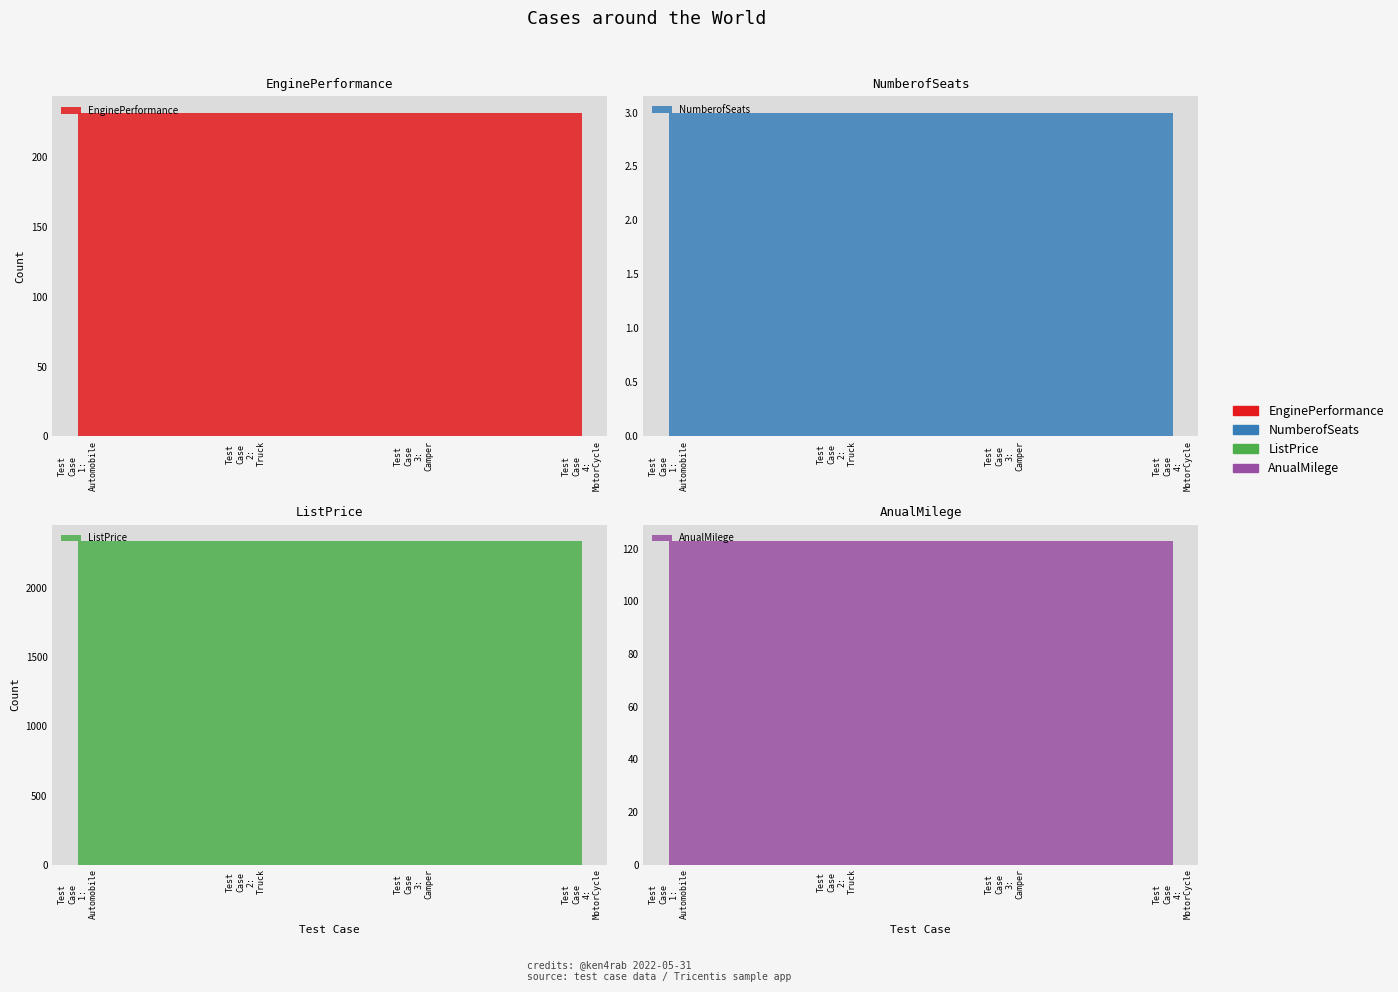

Reading left to right, list all the values displayed in this chart.

EnginePerformance: 232	232	232	232
NumberofSeats: 3	3	3	3
ListPrice: 2345	2345	2345	2345
AnualMilege: 123	123	123	123